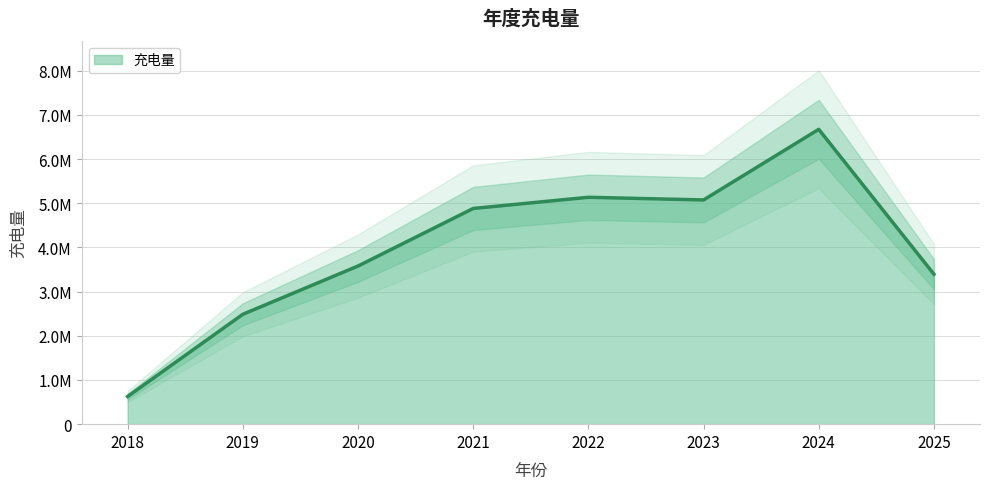

What is the approximate value at 2018?

626625.0